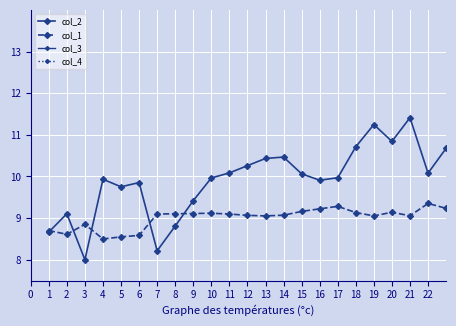

Is this an area chart (filled region under the line)?

No